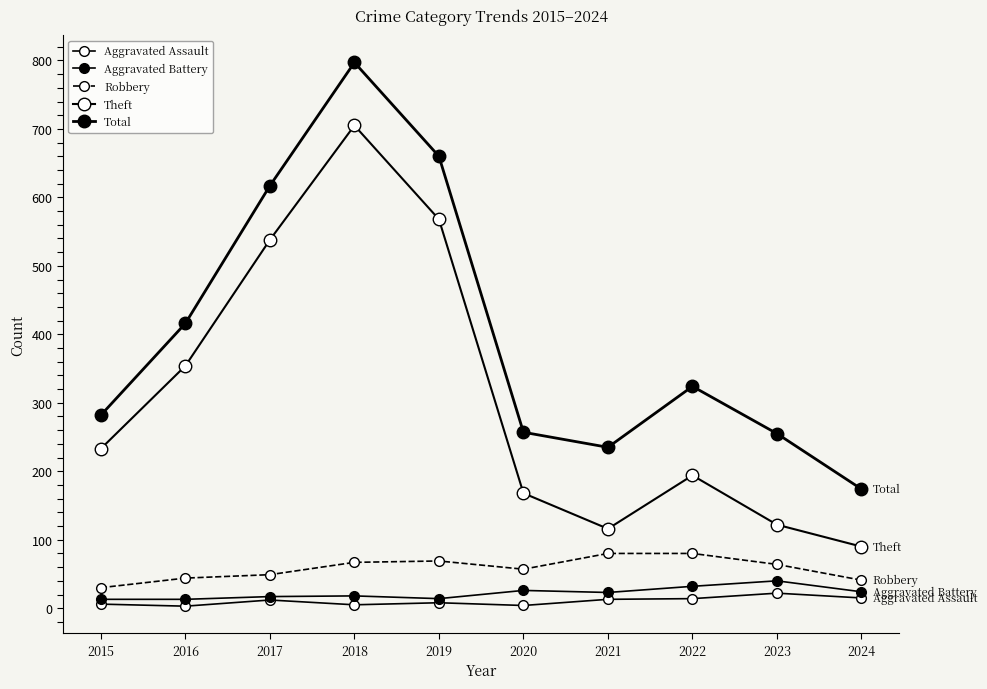

Rank the series by their maximum value, from highest to lowest.

Total, Theft, Robbery, Aggravated Battery, Aggravated Assault